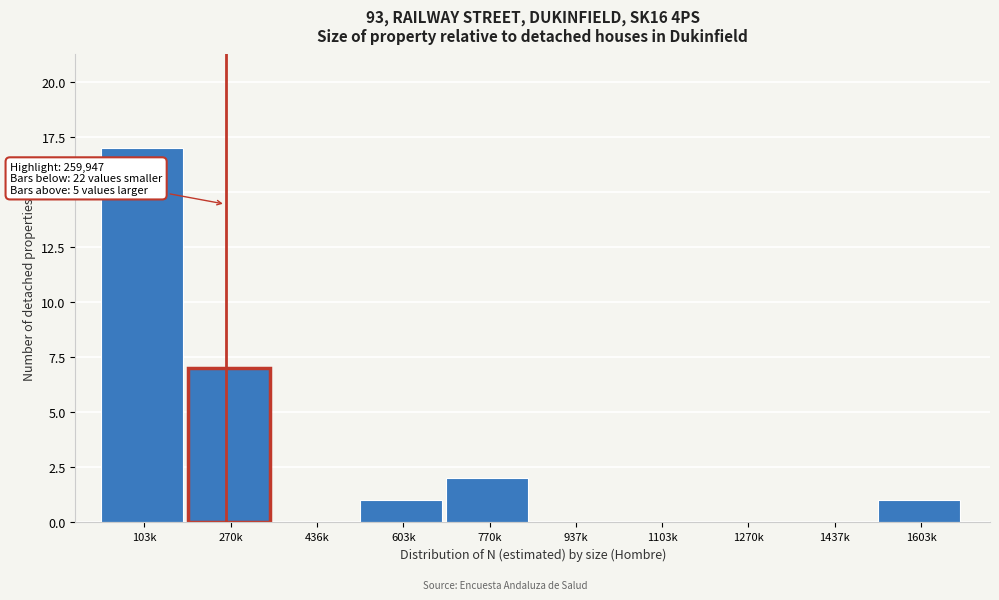

Reading left to right, what are all the values shown in this chart?

103k=17	270k=7	436k=0	603k=1	770k=2	937k=0	1103k=0	1270k=0	1437k=0	1603k=1